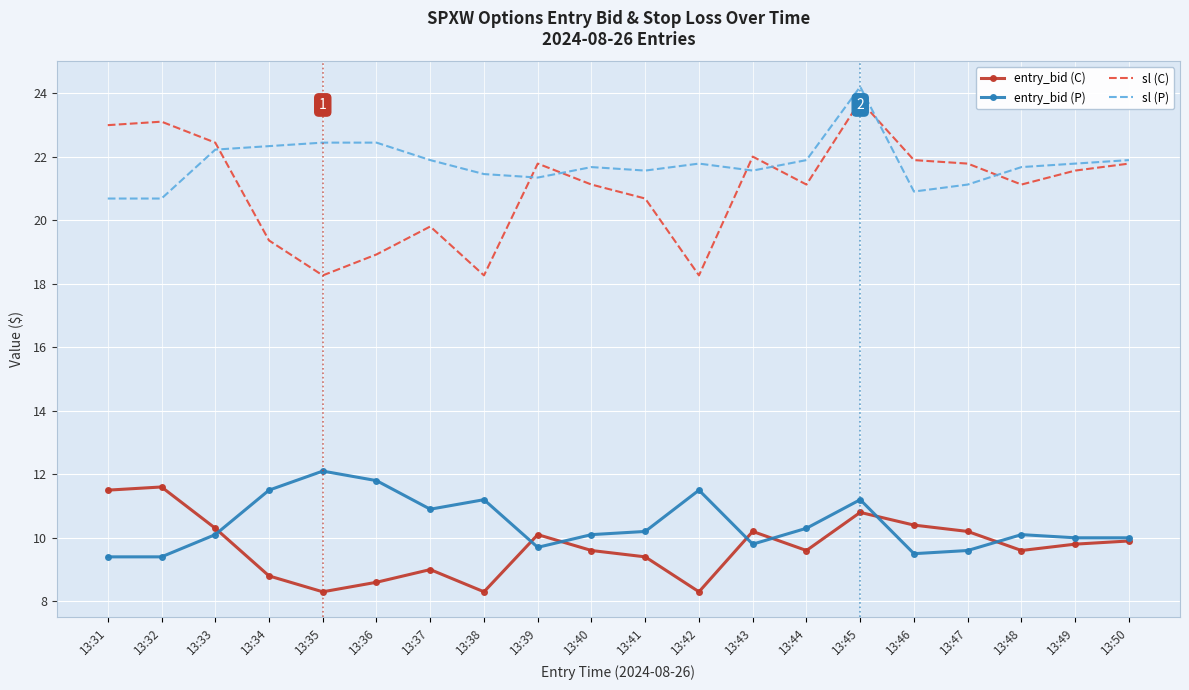

True or false: entry_bid (P) and sl (C) cross at least once.

False